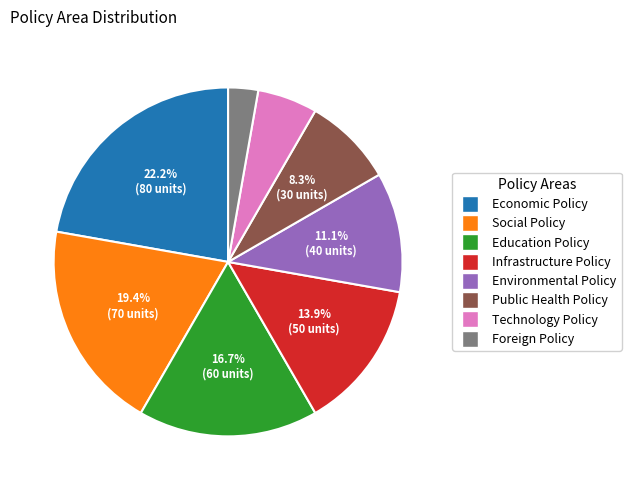

True or false: Public Health Policy accounts for 8% of the total.

True